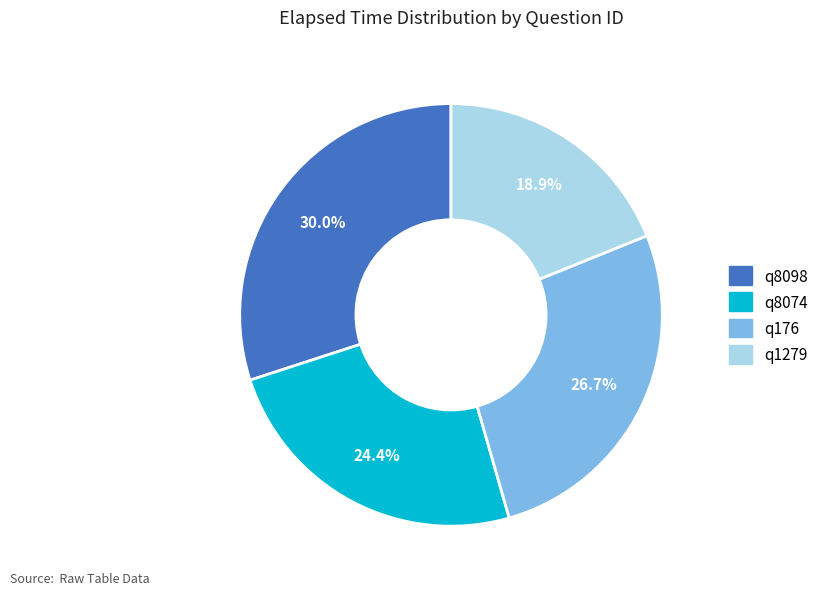

To the nearest percent, what portion does q176 represent?

27%